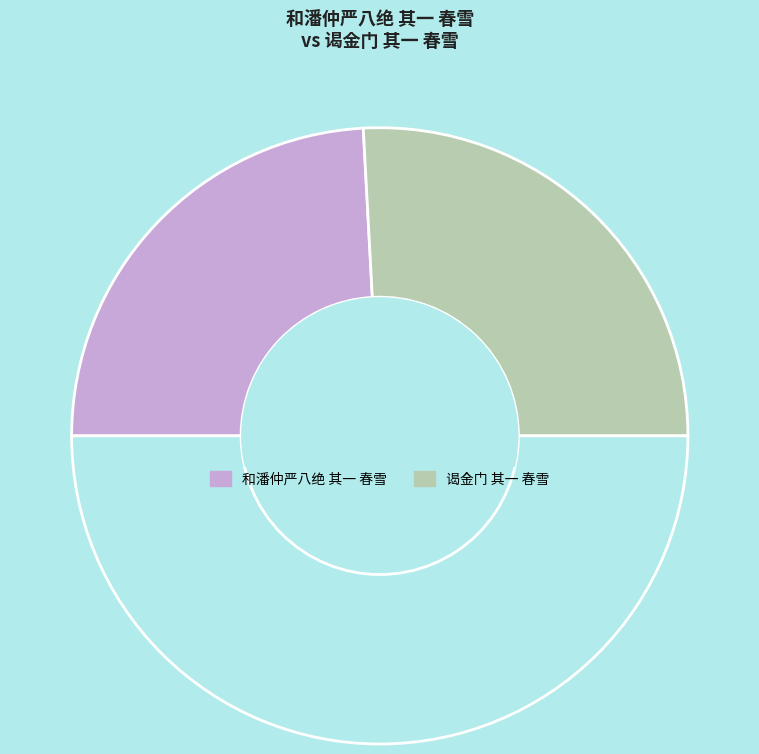

What is the smallest slice in the pie chart?

和潘仲严八绝 其一 春雪